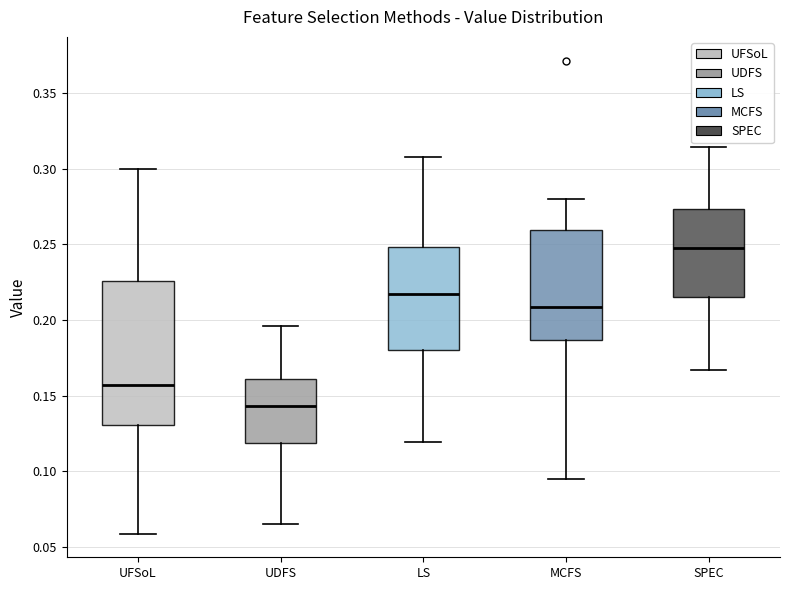

Reading left to right, read every box against the y-axis: the position of its median line, the range the box covers, and the ends of its whiskers. The values are not printed on the chart, so give them approximately, as read against the axis.

UFSoL: median 0.155, box 0.130 to 0.225, whiskers 0.060 to 0.300
UDFS: median 0.145, box 0.120 to 0.160, whiskers 0.065 to 0.195
LS: median 0.215, box 0.180 to 0.250, whiskers 0.120 to 0.310
MCFS: median 0.210, box 0.185 to 0.260, whiskers 0.095 to 0.280
SPEC: median 0.250, box 0.215 to 0.275, whiskers 0.165 to 0.315